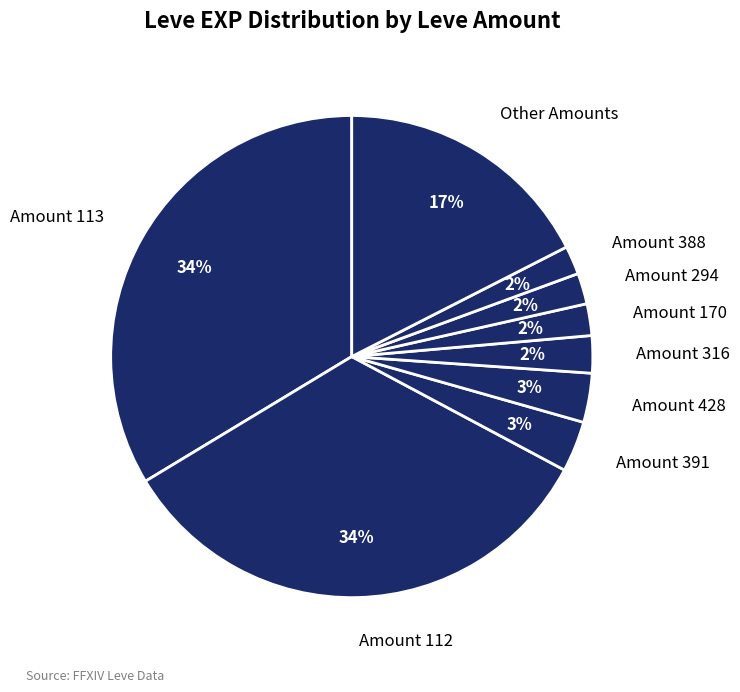

Is the sum of Amount 113 and Amount 428 greater than half?

No